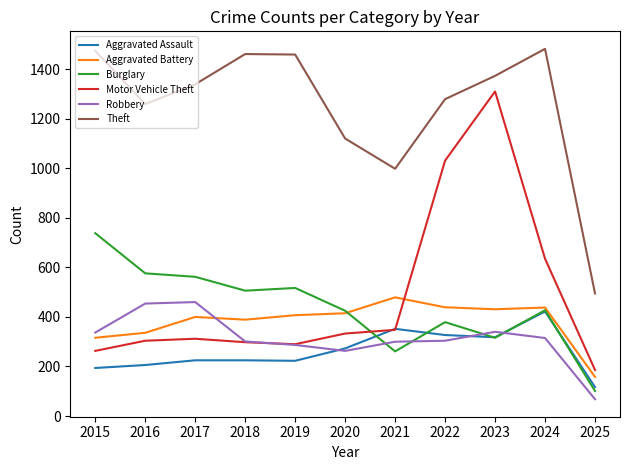

The Motor Vehicle Theft series shows 317 at 2025. True or false?

False